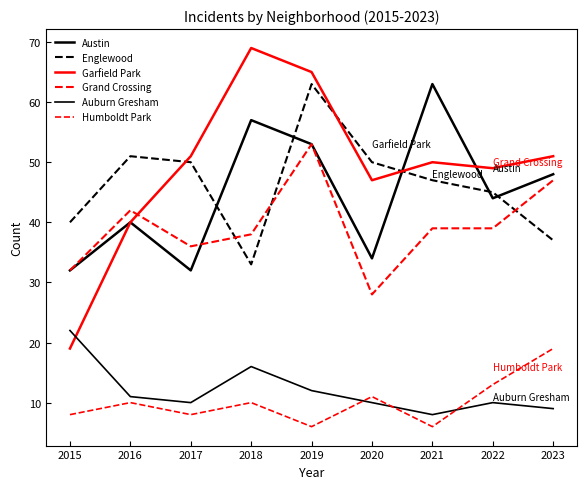

True or false: Austin and Auburn Gresham intersect in this chart.

False